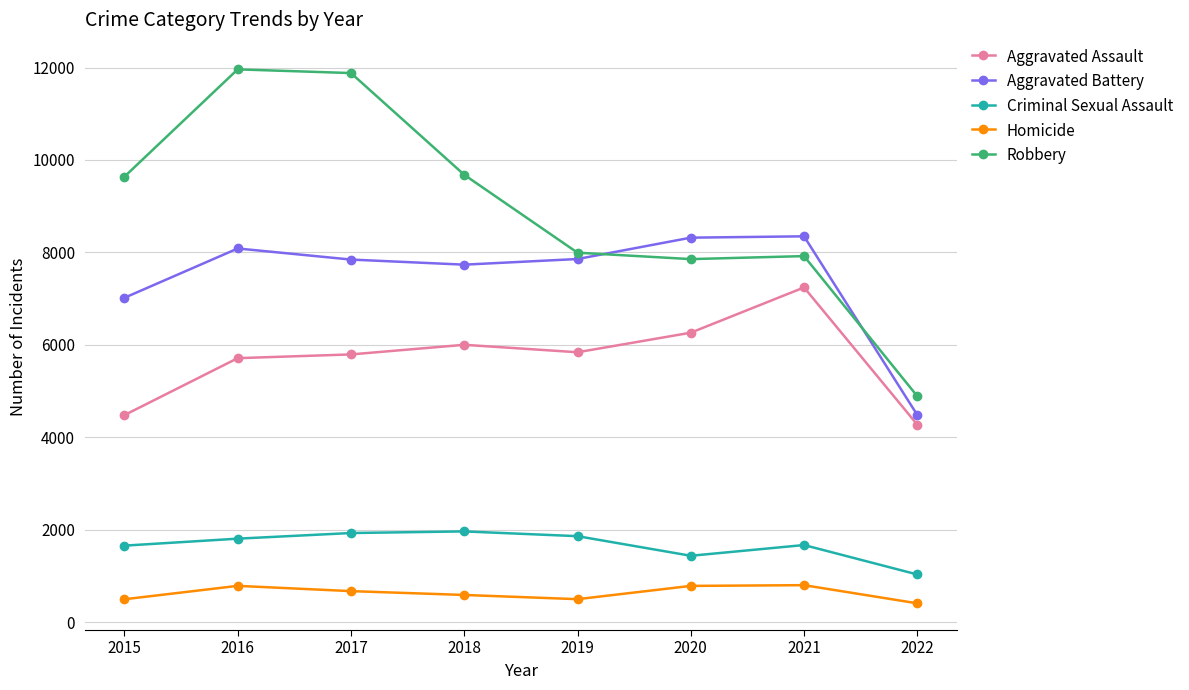

What is the average value of the Aggravated Battery series?

7461